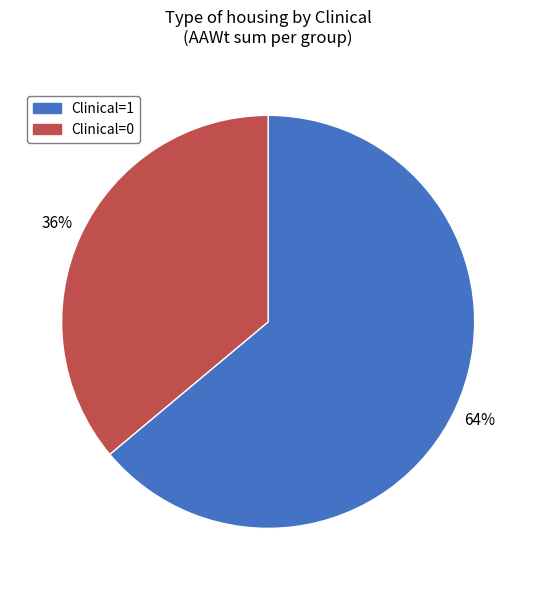

The Clinical=1 slice represents 64% of the pie. True or false?

True